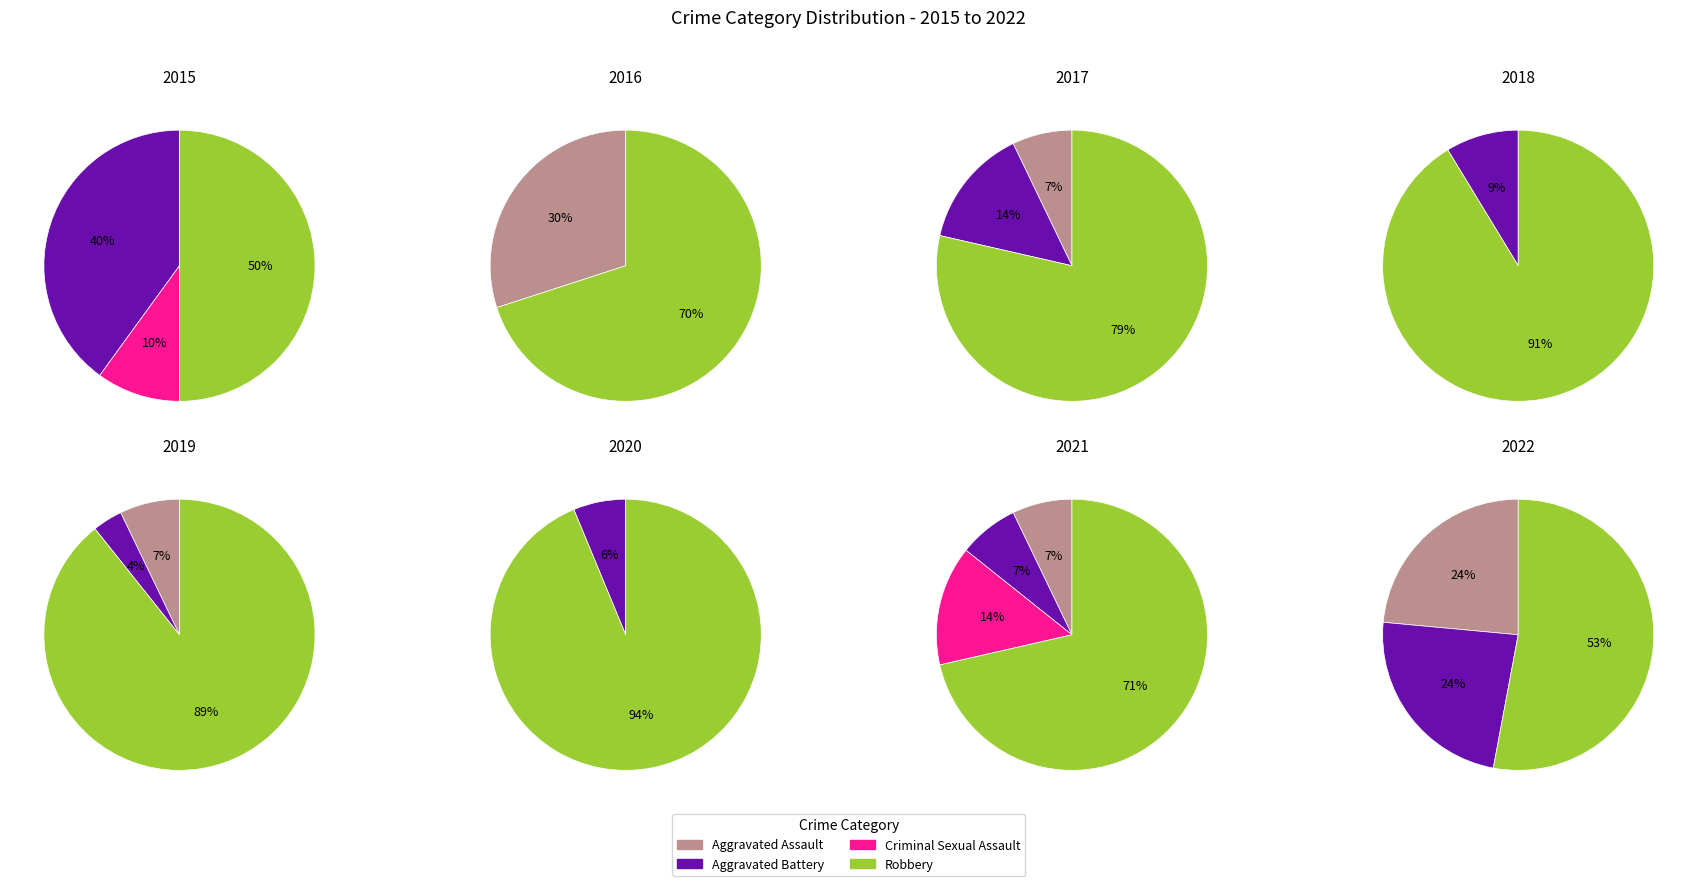

What percentage is NOT represented by Aggravated Assault?

76.5%